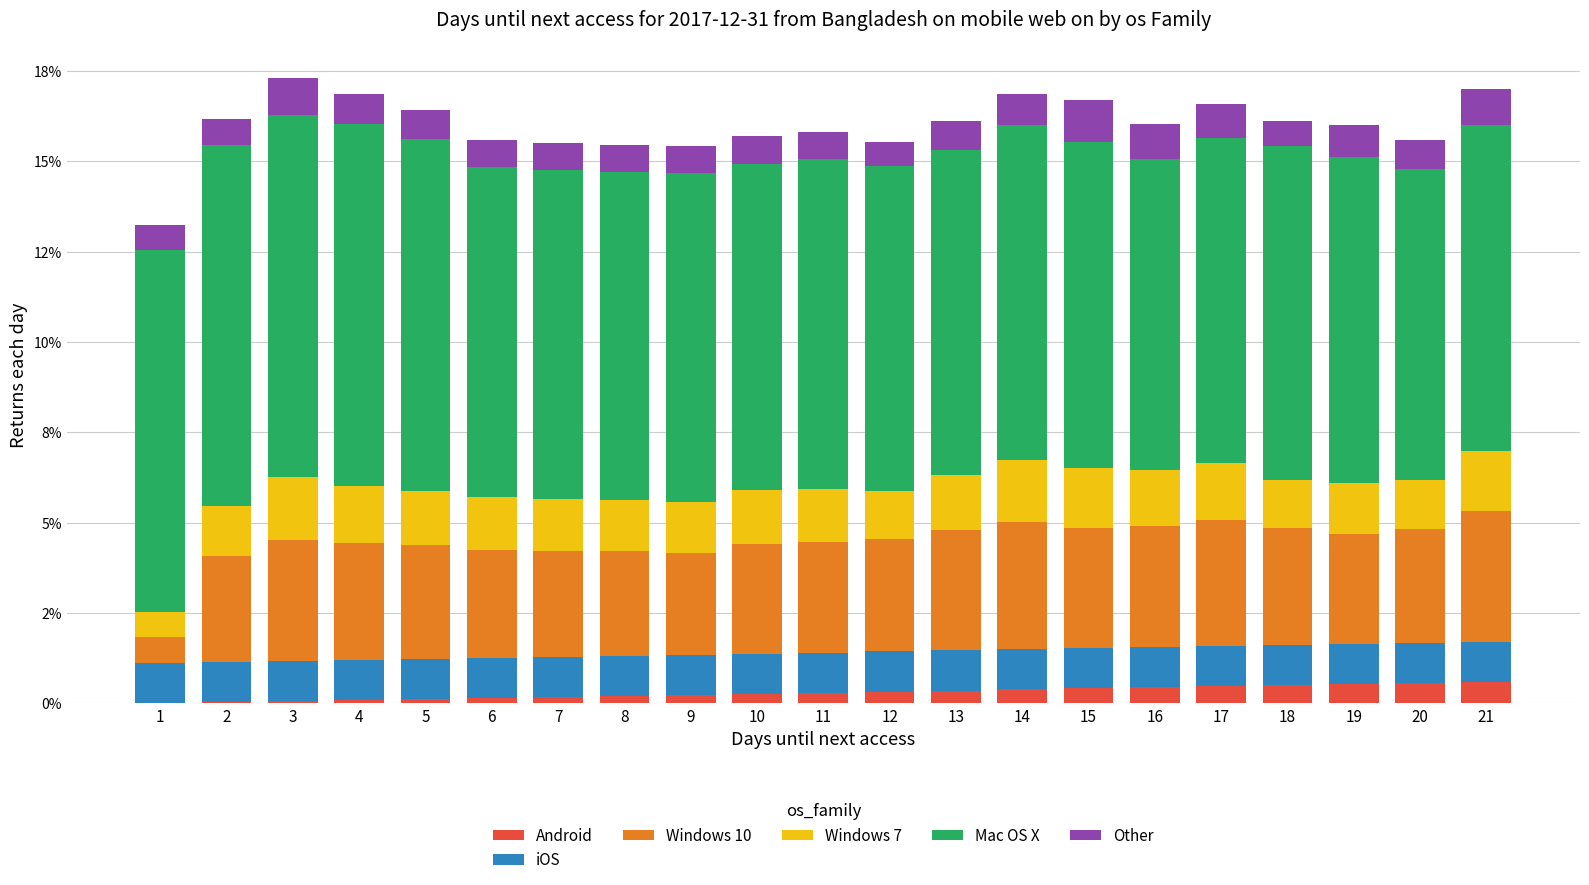

What are all the series names shown in the legend?

Android, iOS, Windows 10, Windows 7, Mac OS X, Other